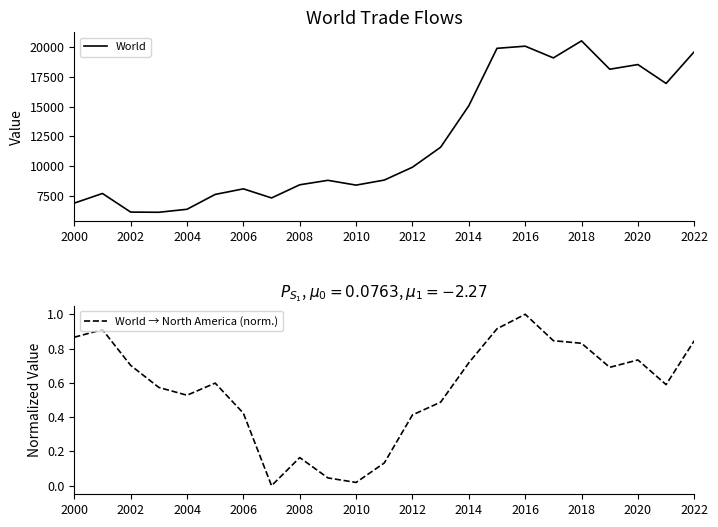

True or false: World → North America (norm.) has more than 0 points higher than both neighbors.

True